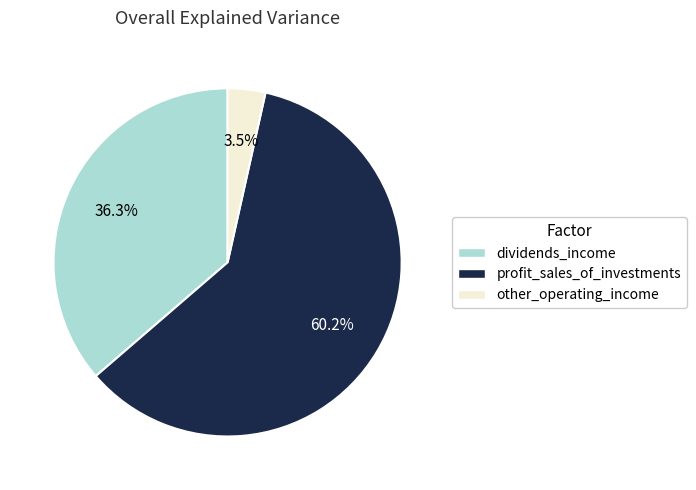

Between dividends_income and other_operating_income, which is larger?

dividends_income